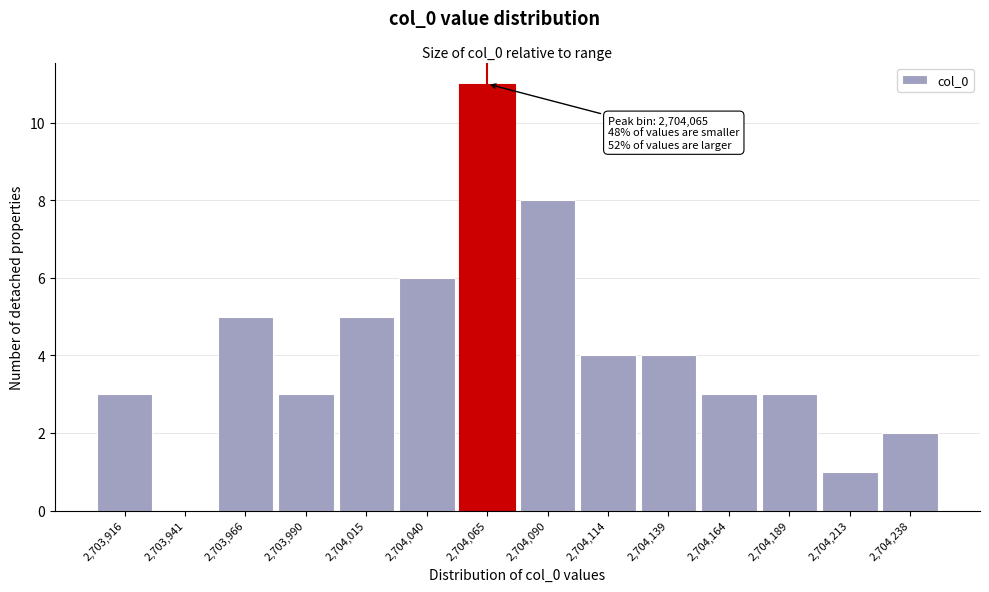

Over which range of the x-axis is the bar tallest?

2704050 to 2704075